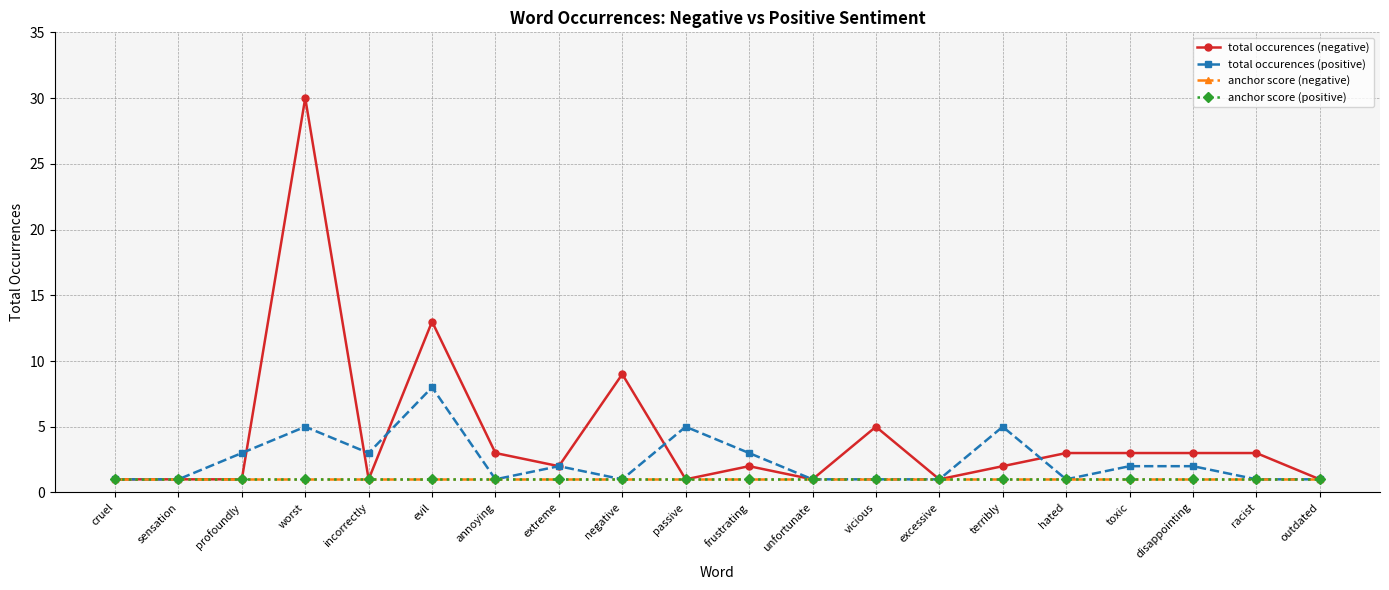

List the labels in order of total occurences (positive) value, smallest first.

cruel, sensation, annoying, negative, unfortunate, vicious, excessive, hated, racist, outdated, extreme, toxic, disappointing, profoundly, incorrectly, frustrating, worst, passive, terribly, evil